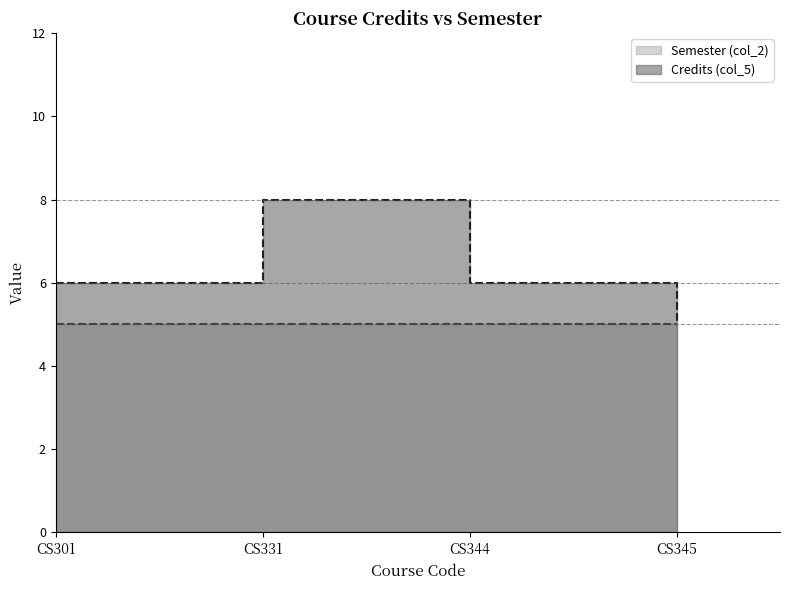

The value at CS331 is 3. True or false?

False